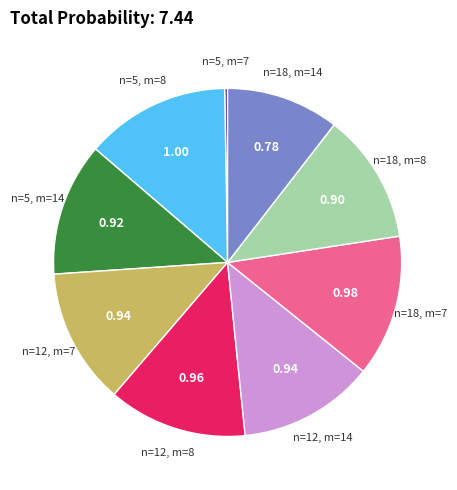

Is the sum of n=12, m=8 and n=5, m=8 greater than half?

No